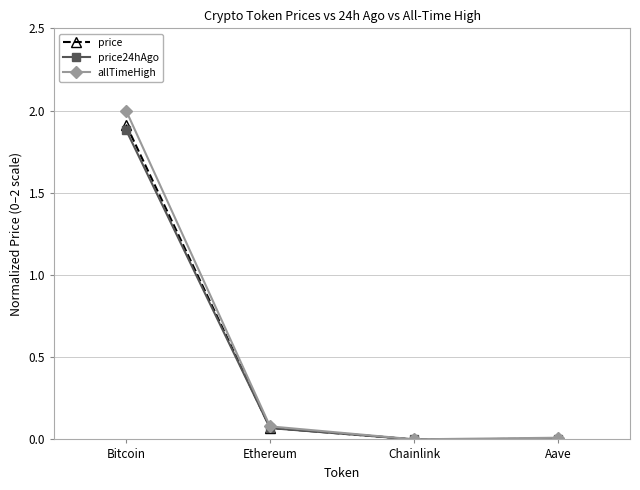

At which category does the chart reach its peak across all series?

Bitcoin